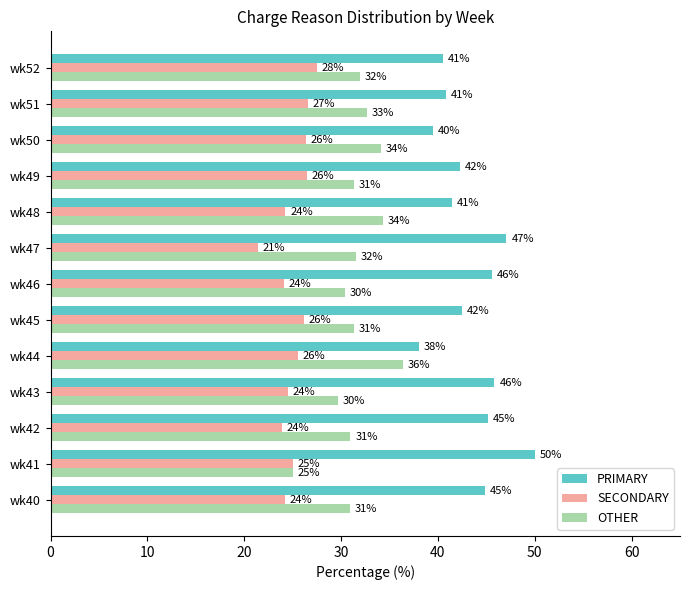

What is the difference between the maximum and minimum values in the OTHER series?

11.4